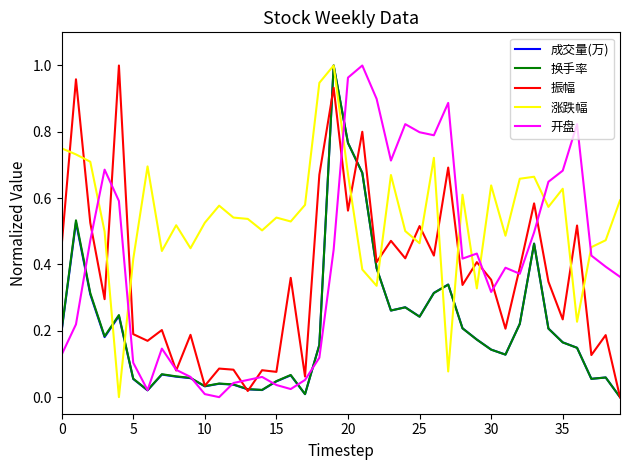

After their last crossing, which series has the higher values: 振幅 or 涨跌幅?

涨跌幅